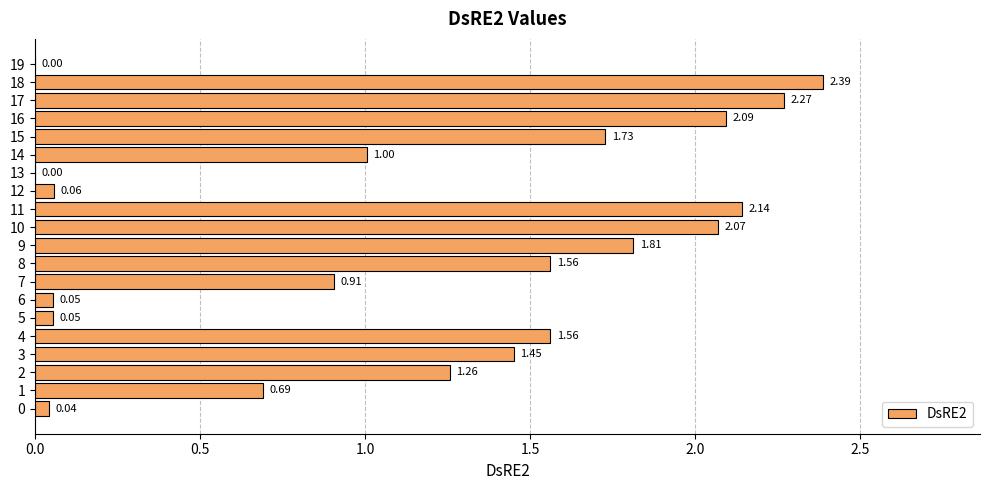

What is the sum of all values?

23.1